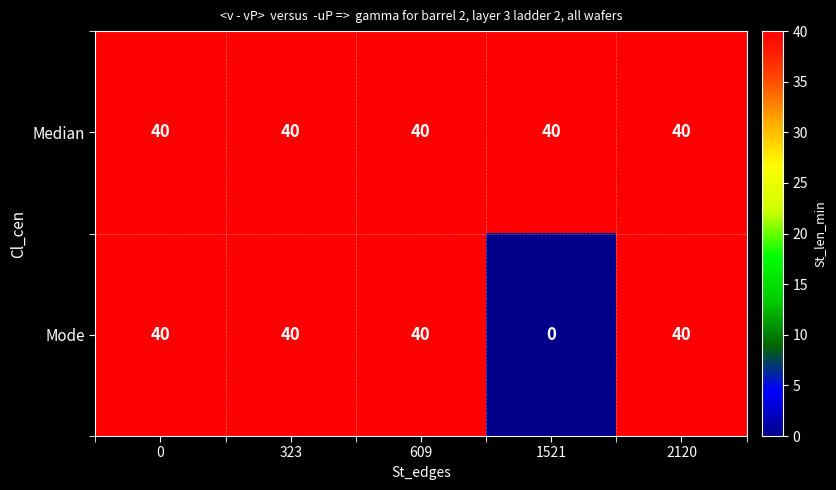

Which series changed the most between 323 and 1521?

Mode